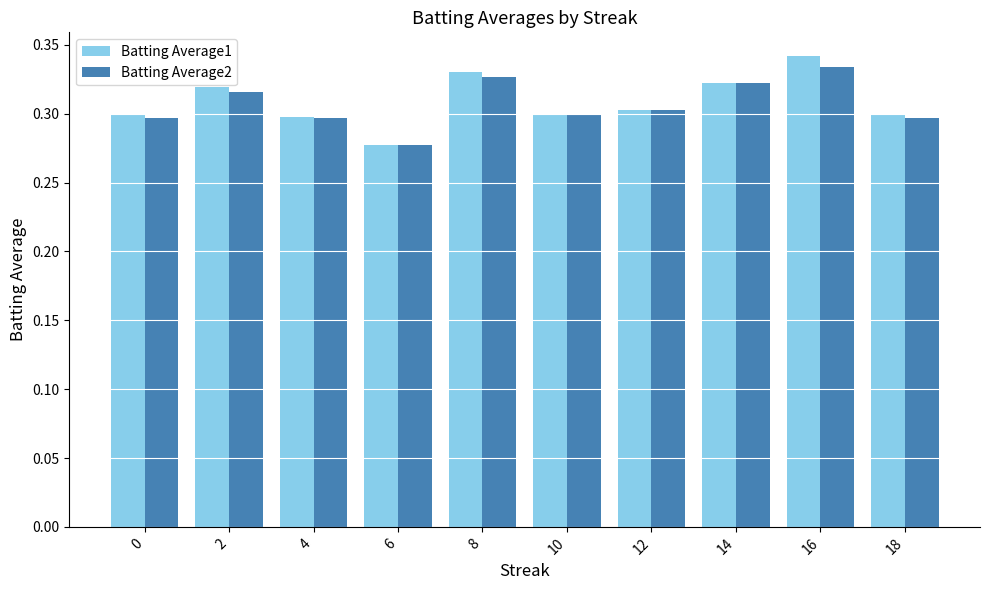

Which category has the lowest value in the Batting Average2 series?

6